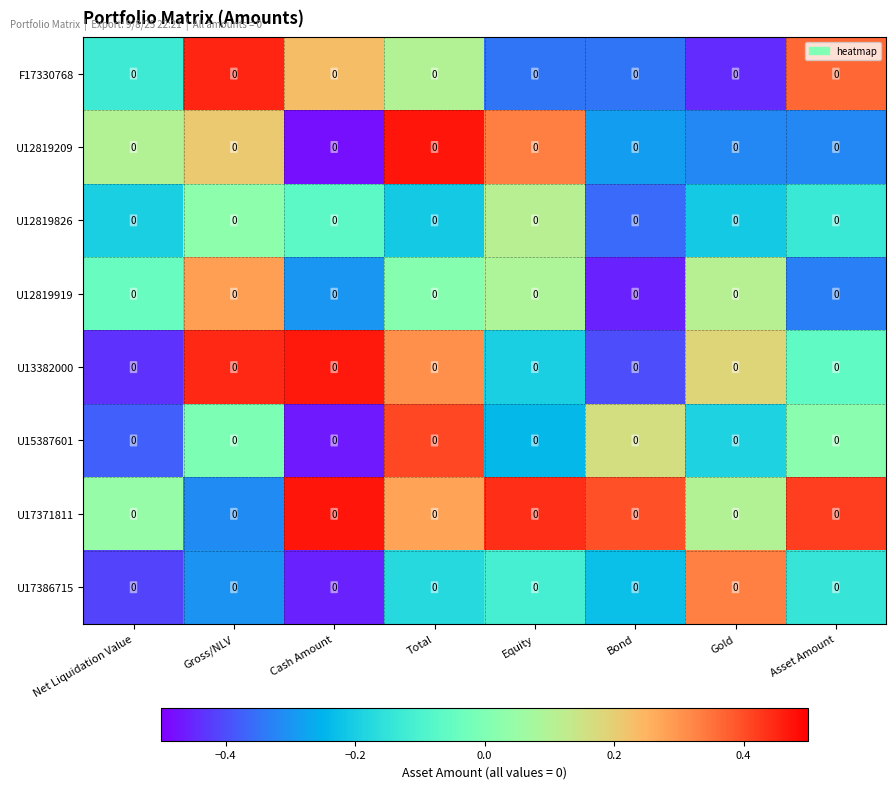

What is the spread (max minus min) of values at Total?

0.7